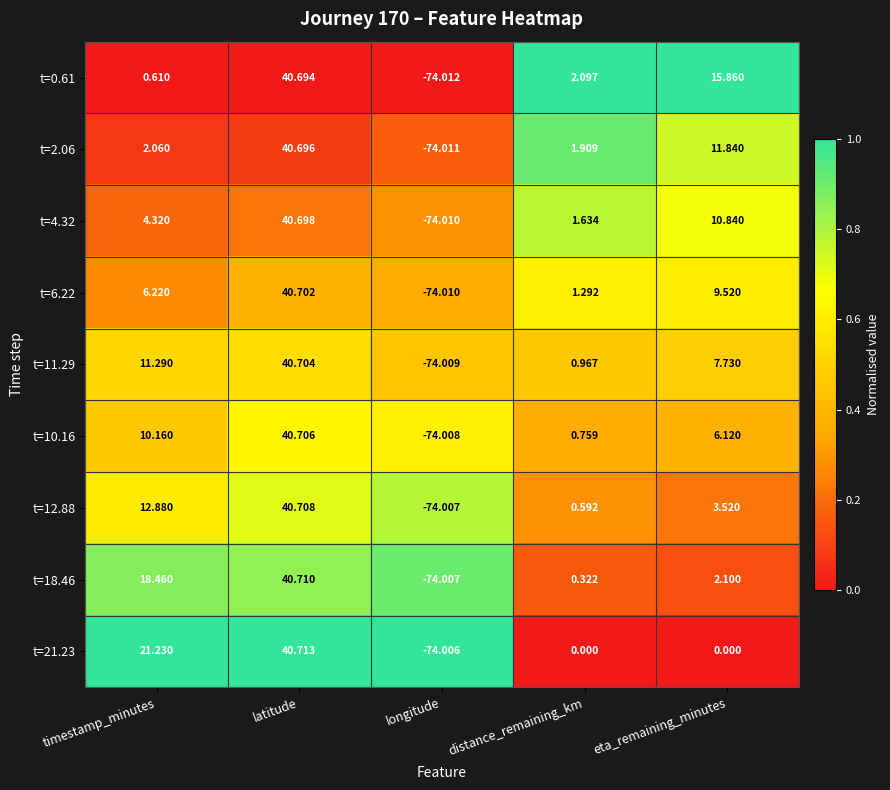

Where does the t=10.16 series first go above 6?

timestamp_minutes